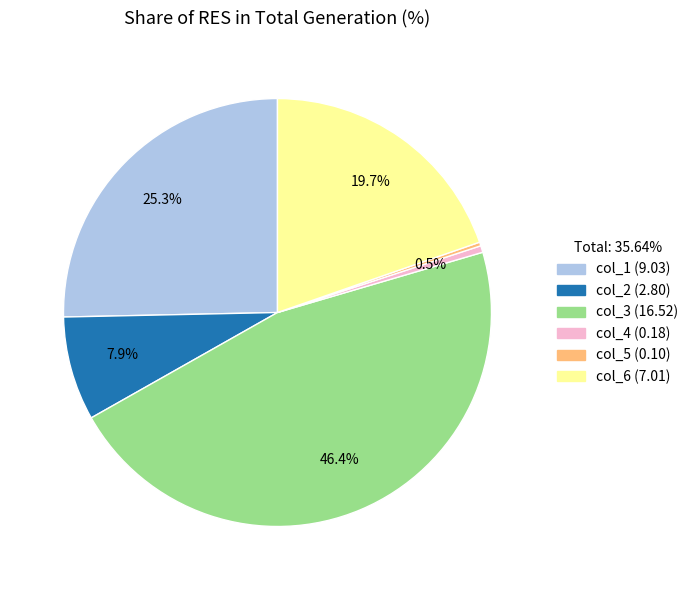

Does col_6 (7.01) represent more than half of the total?

No